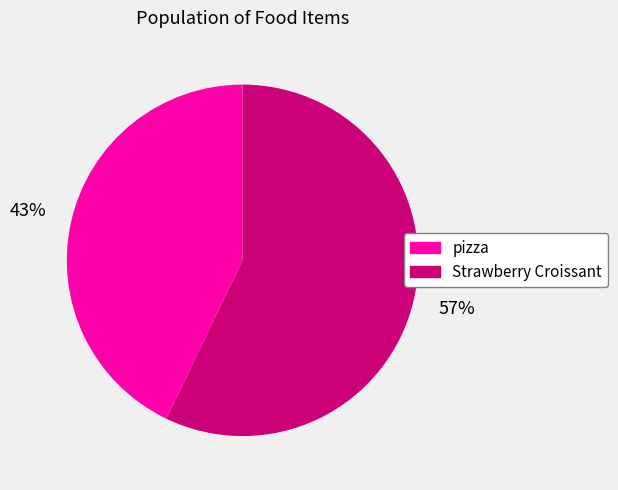

To the nearest percent, what is the difference between the Strawberry Croissant and pizza slice percentages?

14%